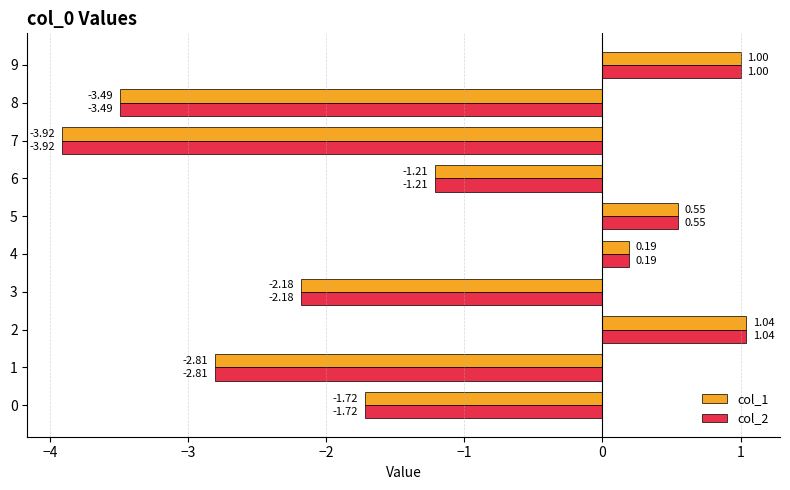

What are all the series names shown in the legend?

col_1, col_2